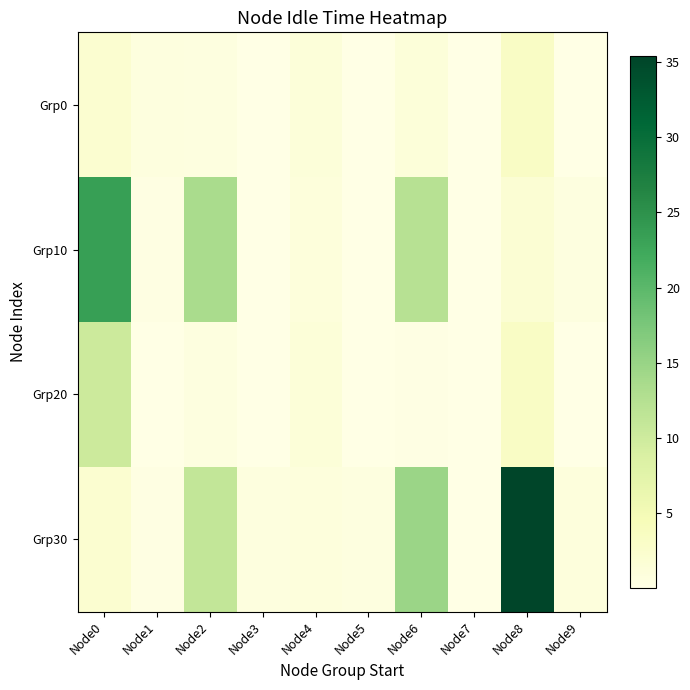

Which series has the largest range (max minus min)?

Grp30